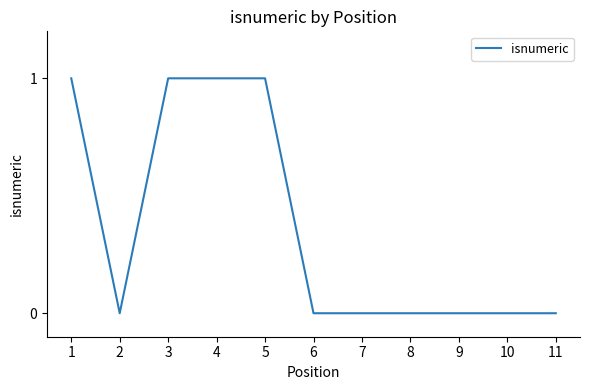

True or false: the data shows 1 at 5.

True